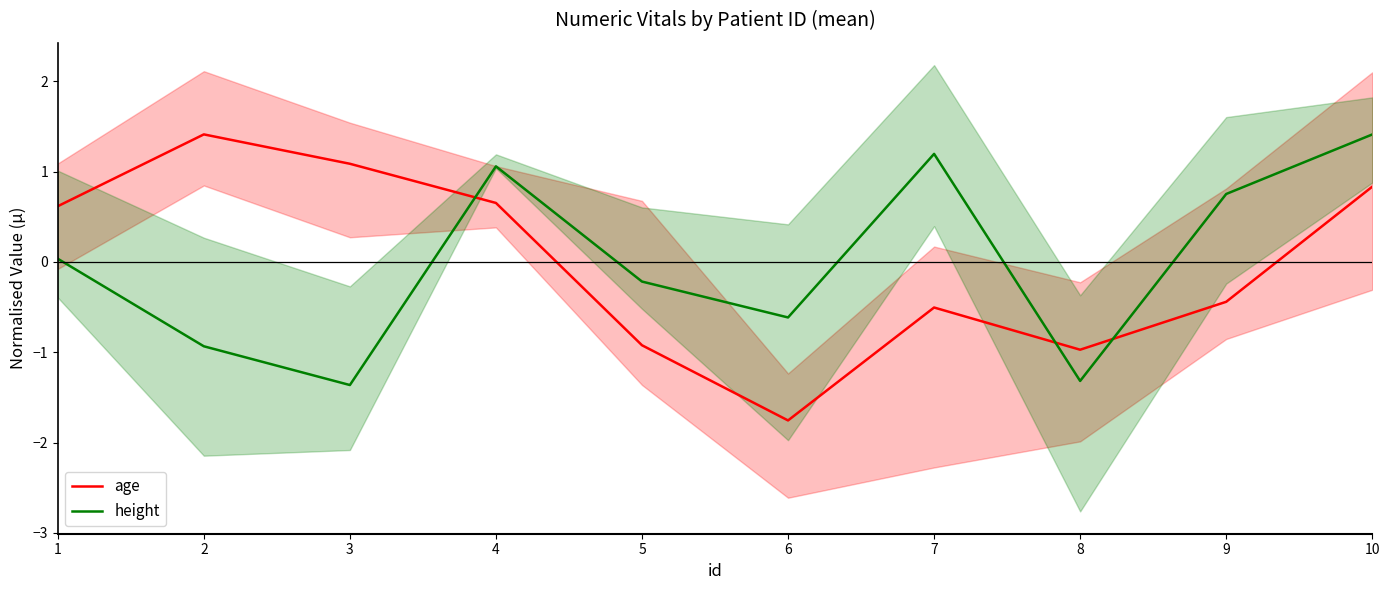

Does the chart display data point markers on the line(s)?

No